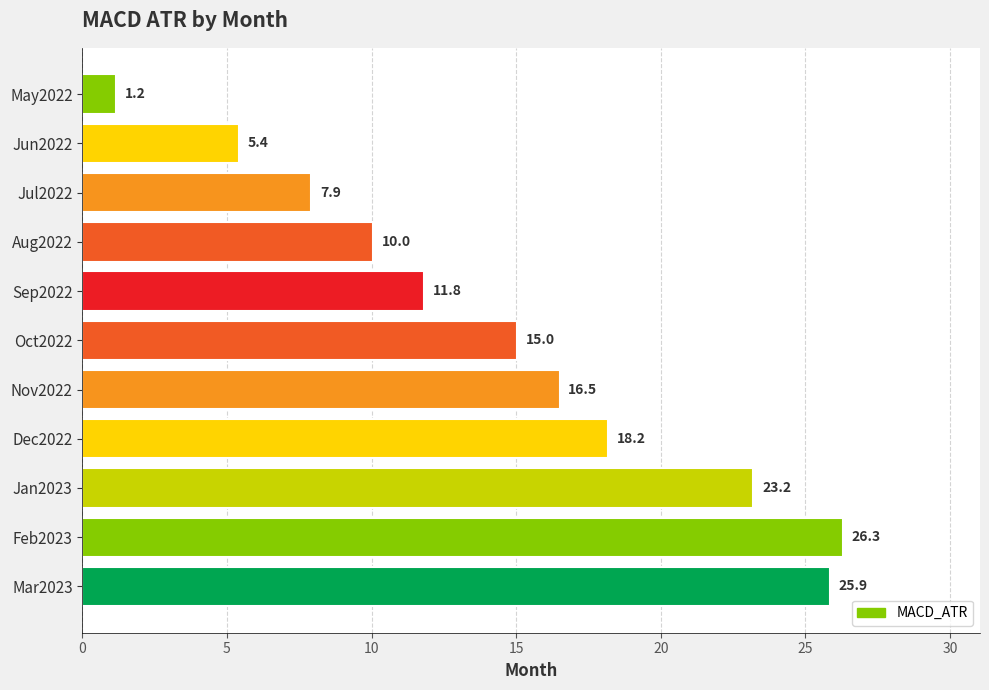

Reading top to bottom, extract all data points from this chart.

May2022=1.2	Jun2022=5.4	Jul2022=7.9	Aug2022=10.0	Sep2022=11.8	Oct2022=15.0	Nov2022=16.5	Dec2022=18.2	Jan2023=23.2	Feb2023=26.3	Mar2023=25.9